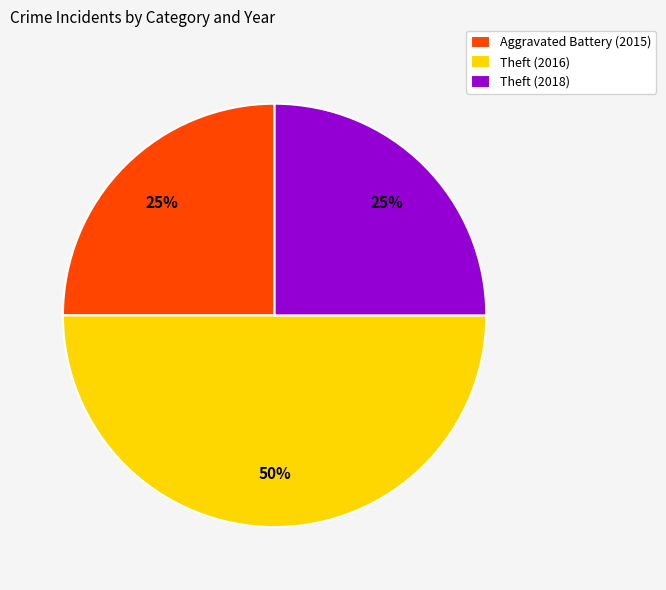

True or false: Aggravated Battery (2015) accounts for 39% of the total.

False